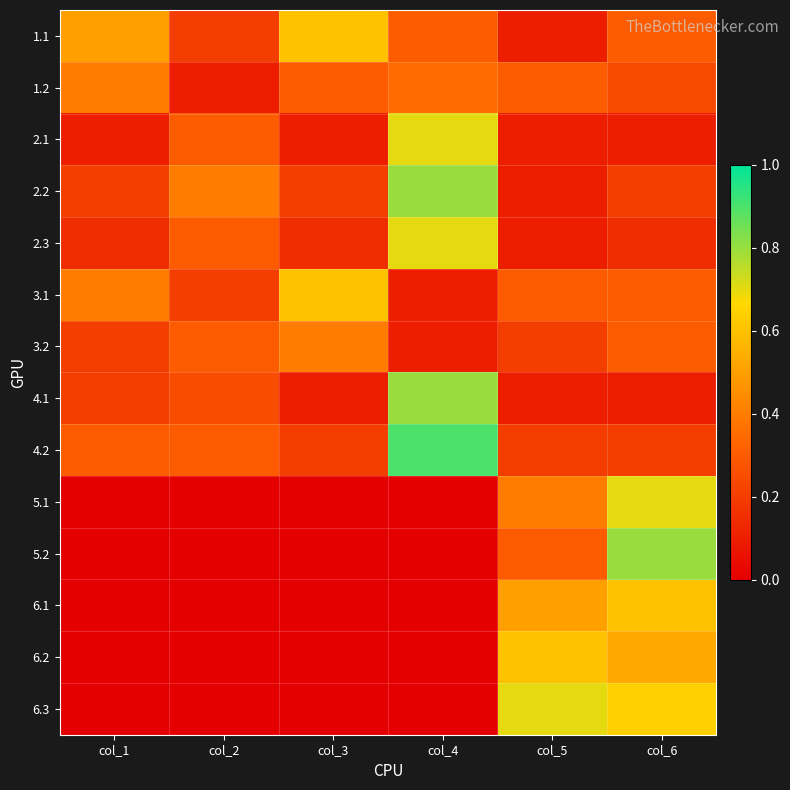

Which series has the largest total across all categories?

4.2